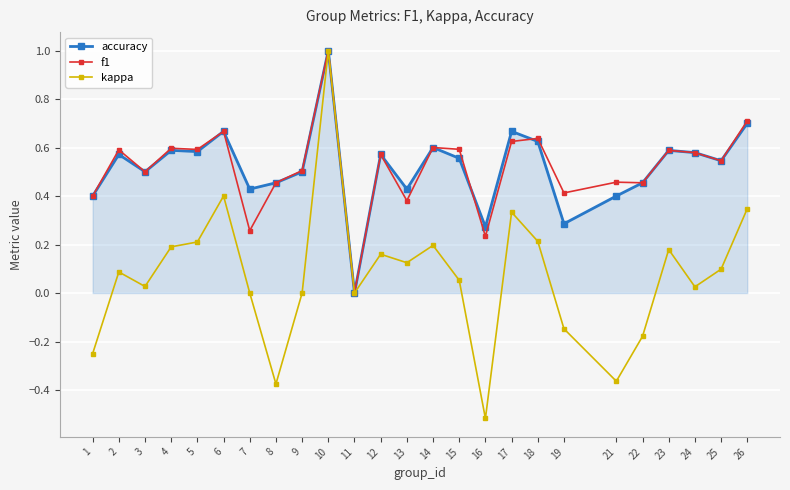

Which series has the largest range (max minus min)?

kappa